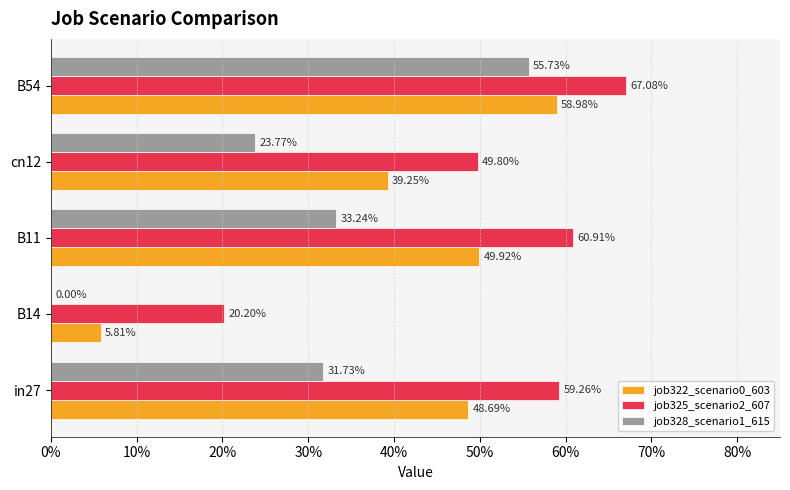

What are all the series names shown in the legend?

job322_scenario0_603, job325_scenario2_607, job328_scenario1_615